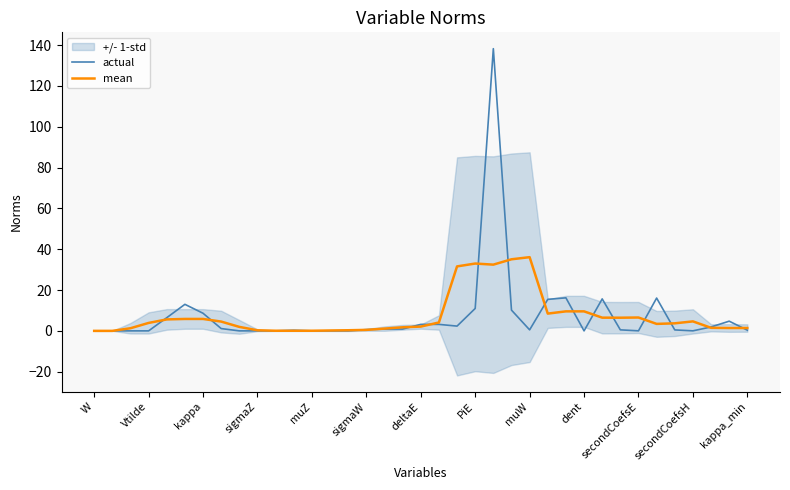

True or false: mean has a value of 9.6 at dent.

True